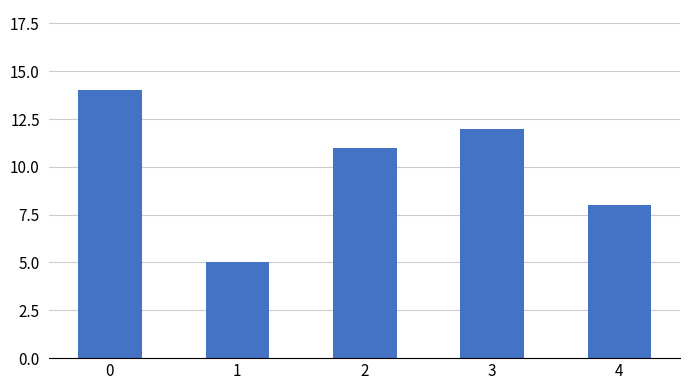

What is the difference between the maximum and minimum values?

9